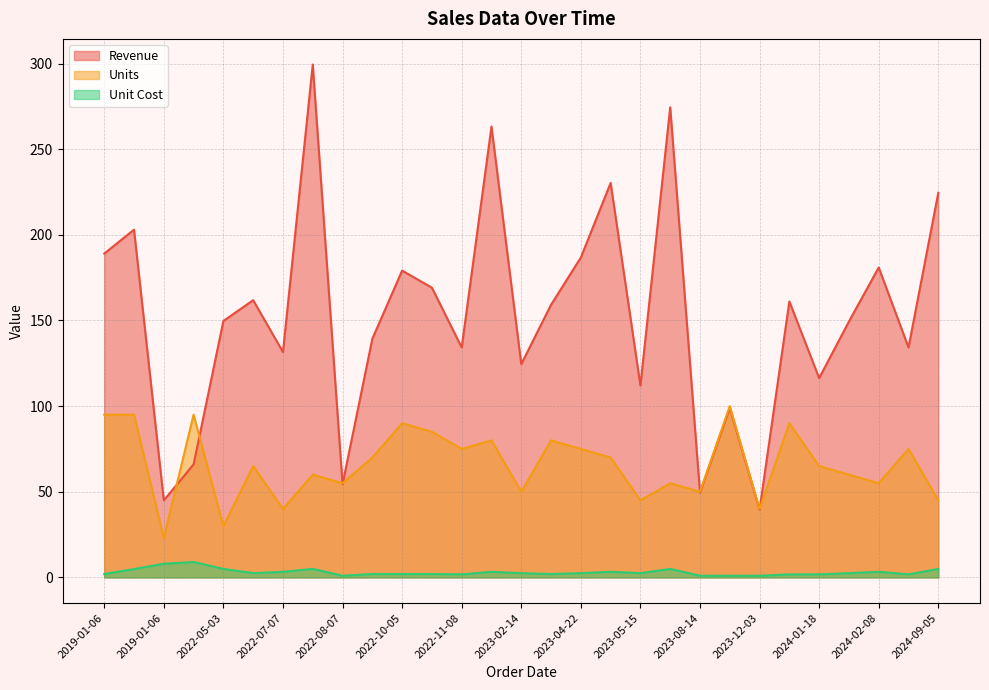

True or false: Revenue and Units cross at least once.

True